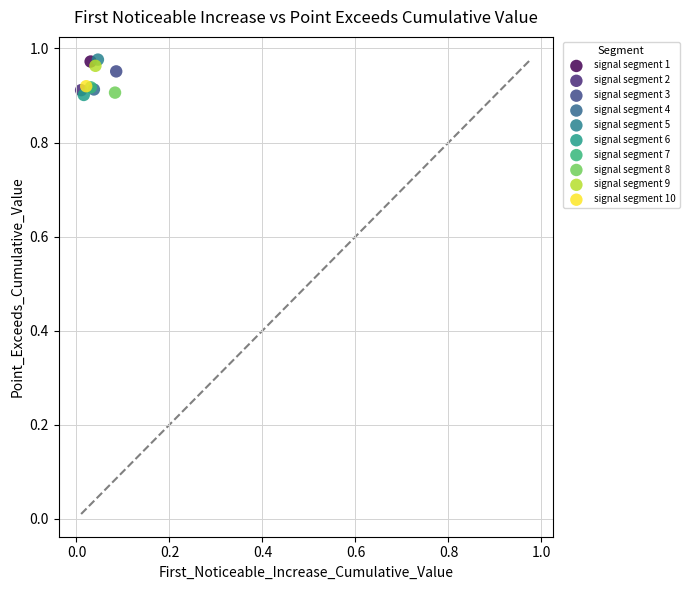

What are all the series names shown in the legend?

signal segment 1, signal segment 2, signal segment 3, signal segment 4, signal segment 5, signal segment 6, signal segment 7, signal segment 8, signal segment 9, signal segment 10